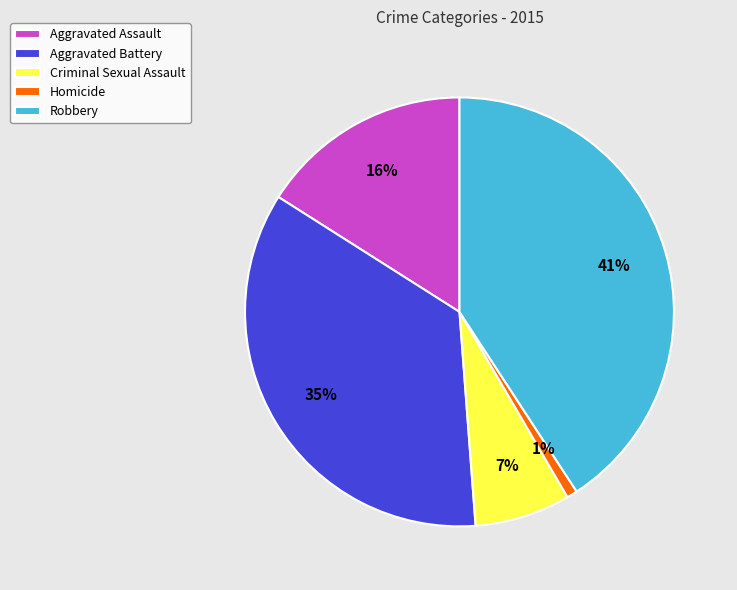

What percentage is the Aggravated Battery slice, to the nearest percent?

35%